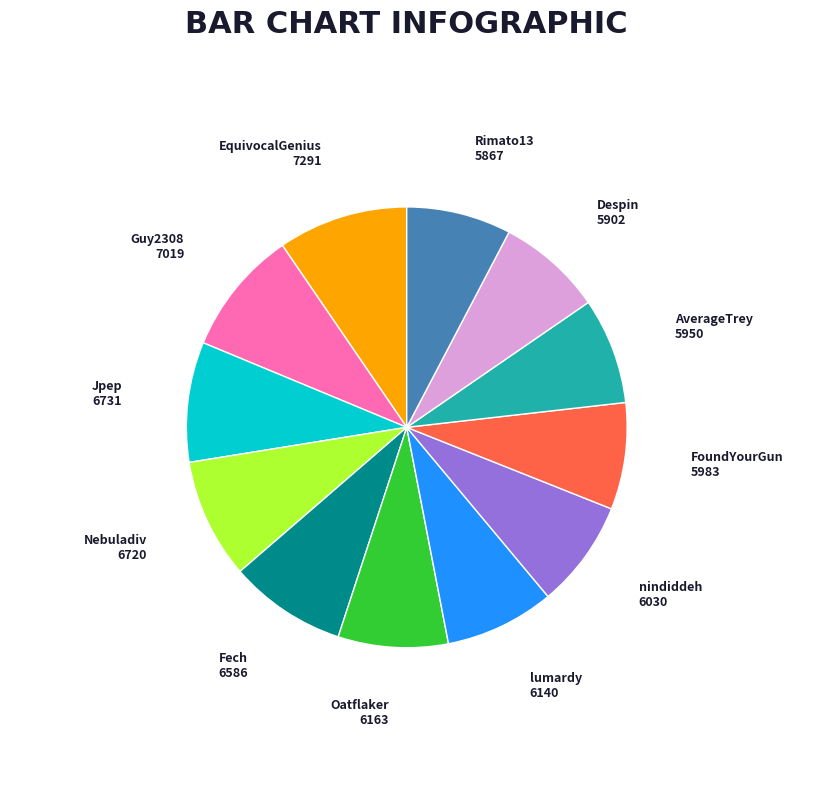

True or false: Guy2308 accounts for 14% of the total.

False